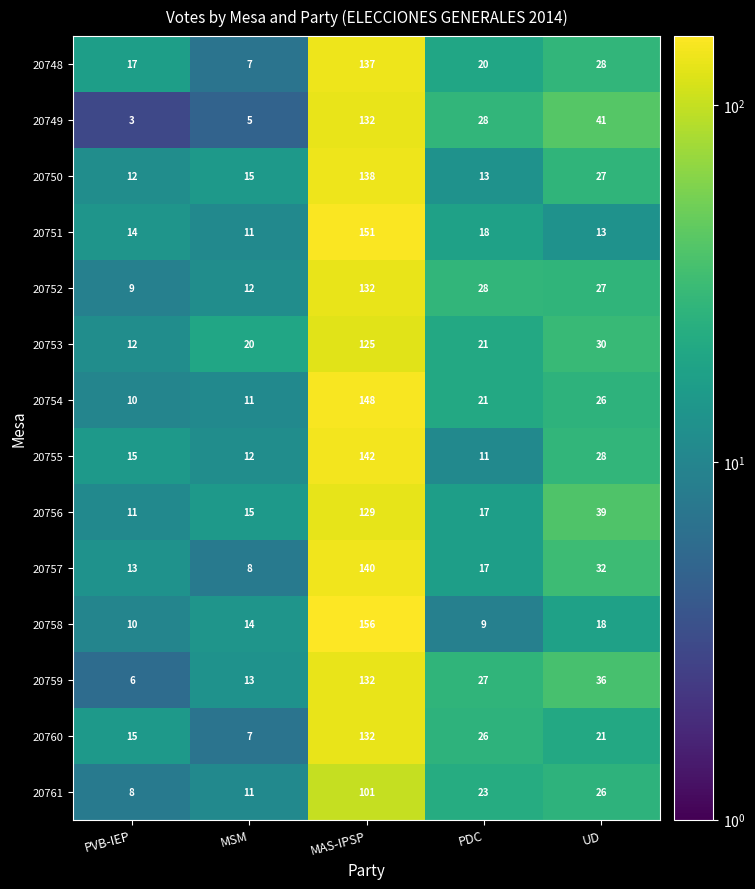

Count the number of data series in this chart.

14